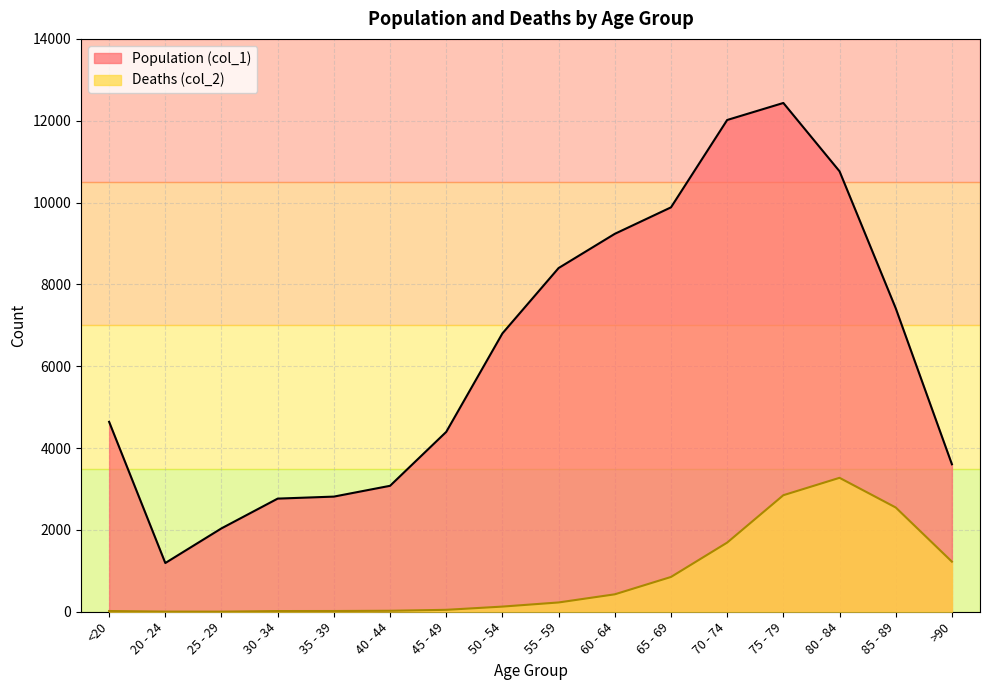

Reading left to right, list all the values displayed in this chart.

Population (col_1): <20=4641	20 - 24=1191	25 - 29=2038	30 - 34=2765	35 - 39=2814	40 - 44=3078	45 - 49=4396	50 - 54=6803	55 - 59=8400	60 - 64=9236	65 - 69=9883	70 - 74=12018	75 - 79=12434	80 - 84=10764	85 - 89=7417	>90=3604
Deaths (col_2): <20=18	20 - 24=4	25 - 29=3	30 - 34=17	35 - 39=18	40 - 44=24	45 - 49=47	50 - 54=126	55 - 59=227	60 - 64=426	65 - 69=850	70 - 74=1690	75 - 79=2848	80 - 84=3273	85 - 89=2548	>90=1224